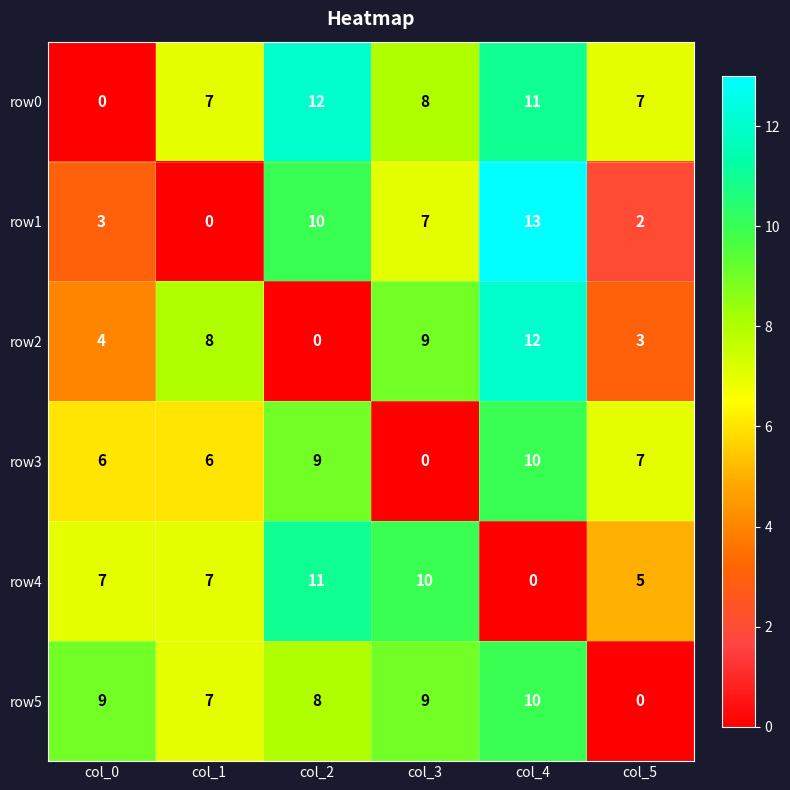

At how many categories does at least one series exceed 11?

2